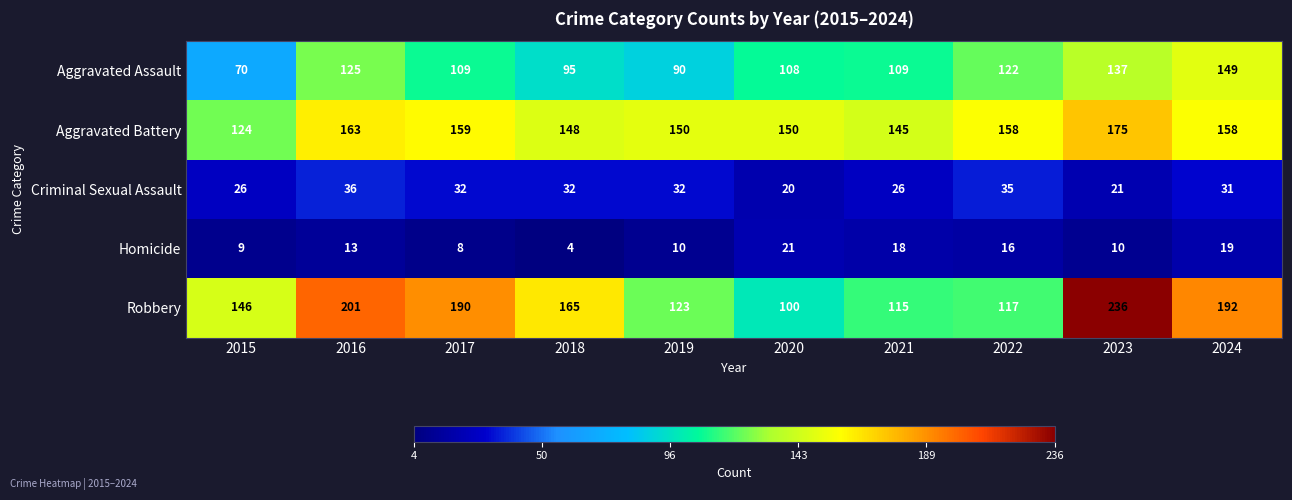

At which category does the chart reach its peak across all series?

2023